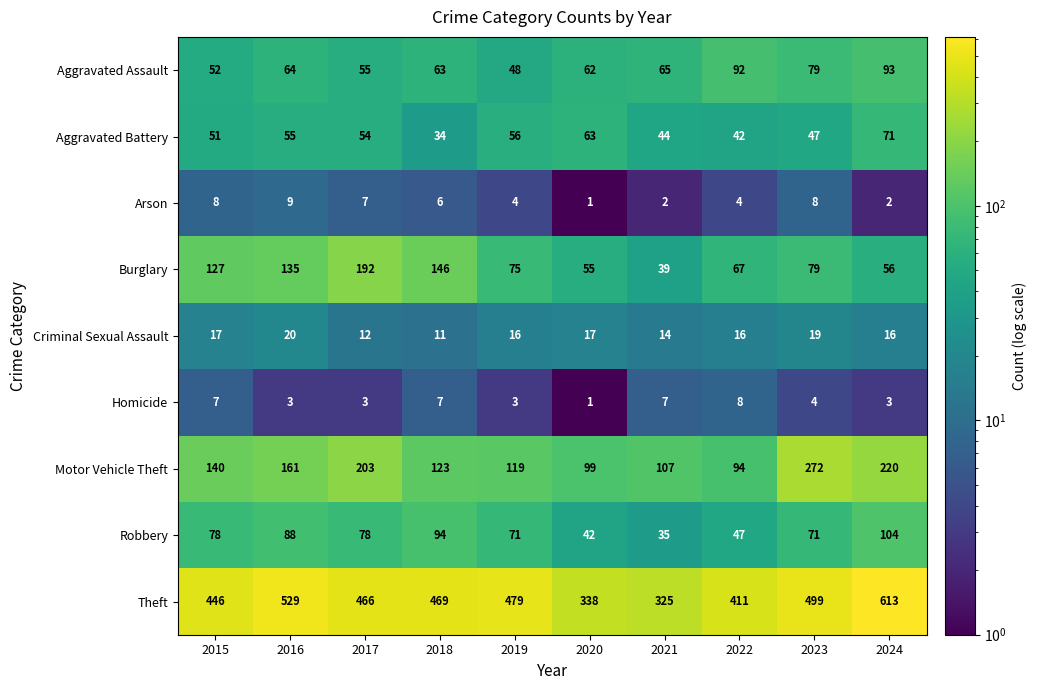

True or false: Motor Vehicle Theft has a value of 119 at 2019.

True